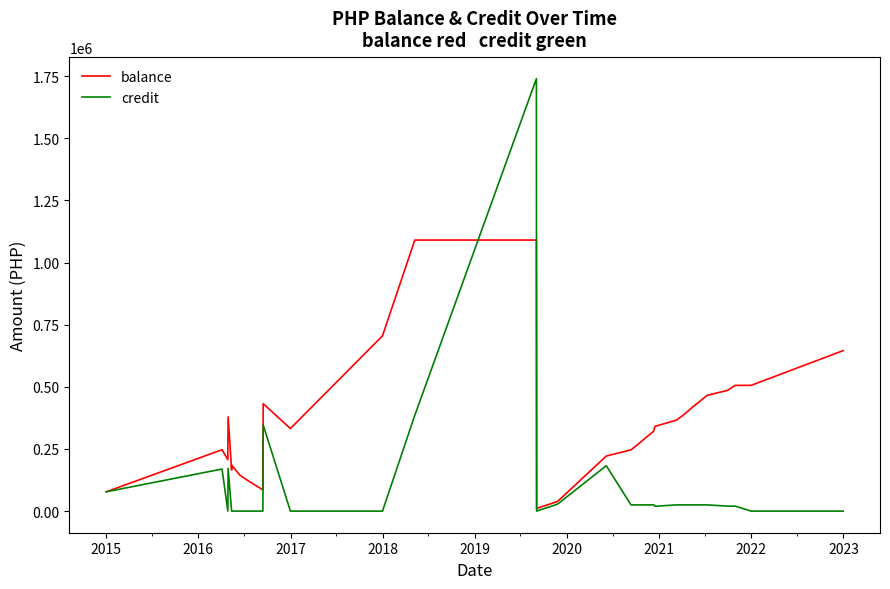

True or false: credit and balance cross at least once.

True